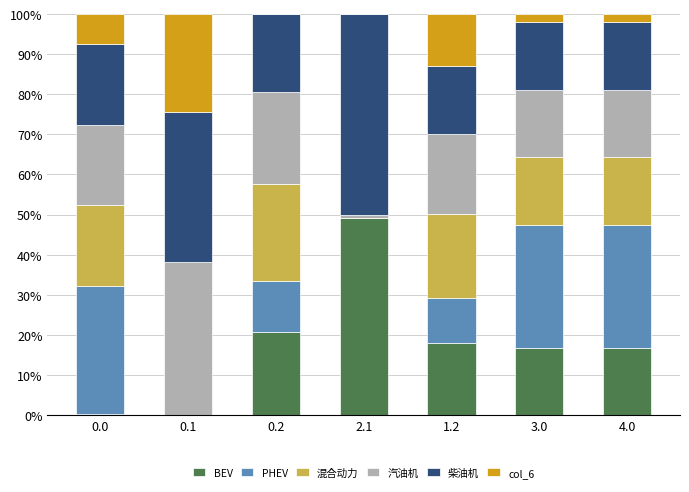

What is the total value across all series at 1.2?

100.0